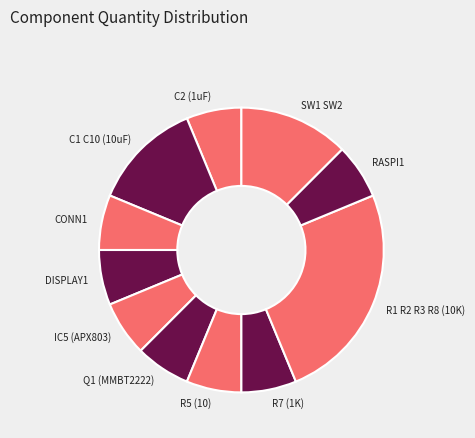

How many segments does this pie chart have?

11